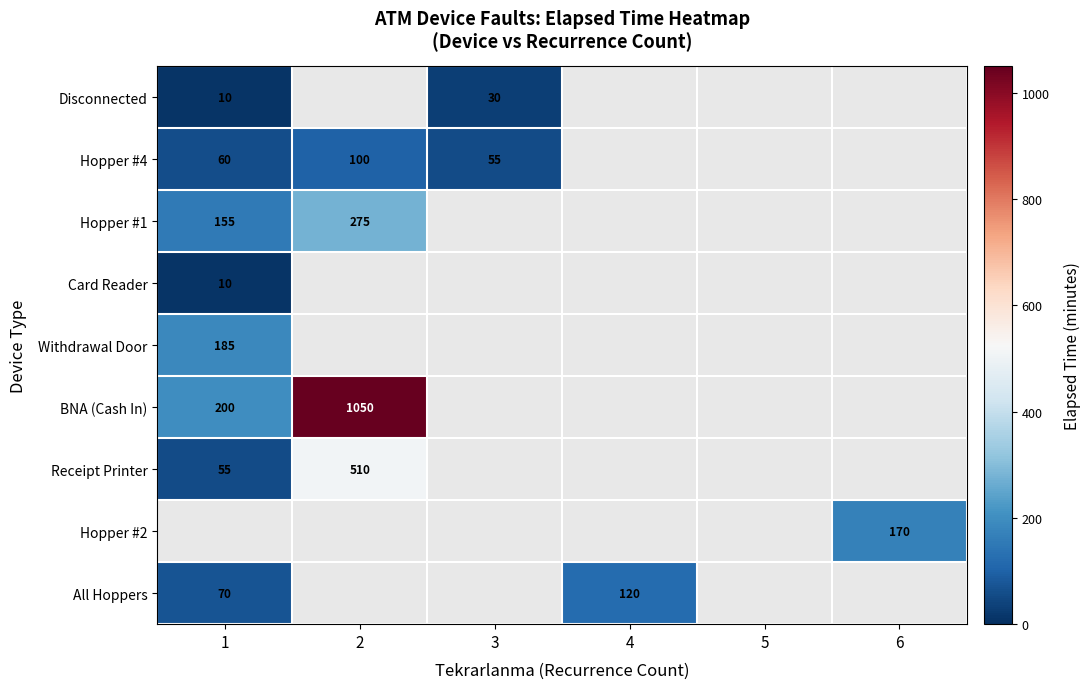

The Receipt Printer series shows 31 at 1. True or false?

False